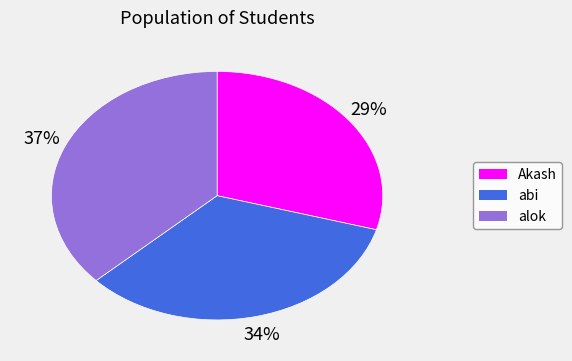

To the nearest percent, what is the difference between the alok and Akash slice percentages?

8%